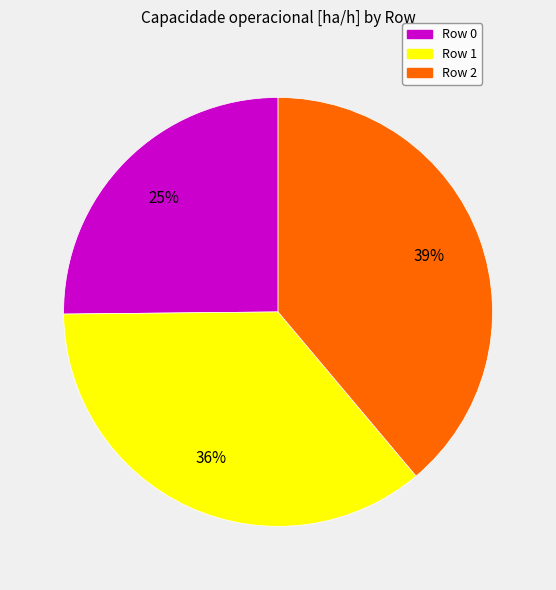

Does Row 2 account for over 50% of the chart?

No